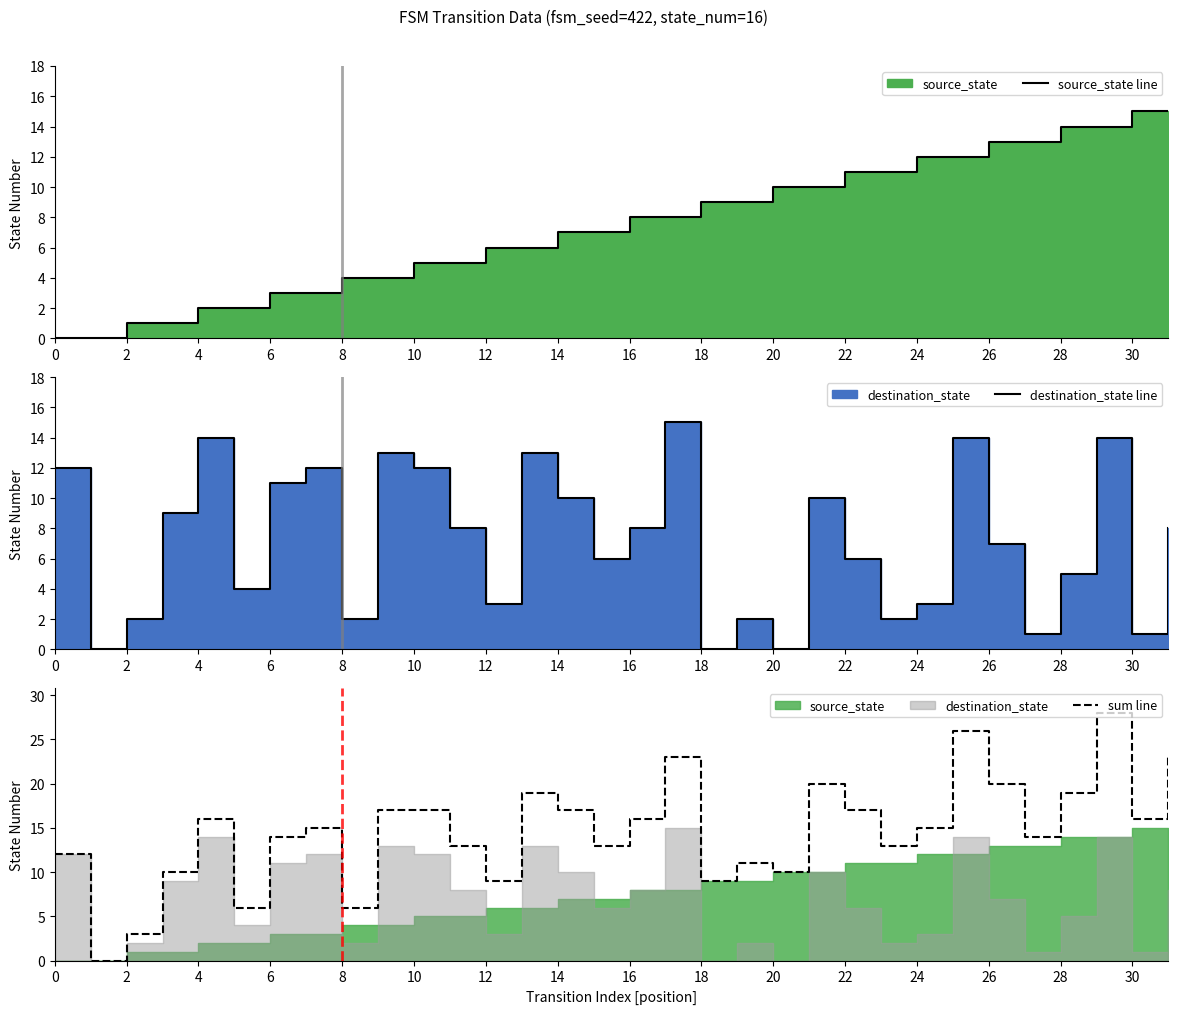

What is the label of the 29th point from the left?

28